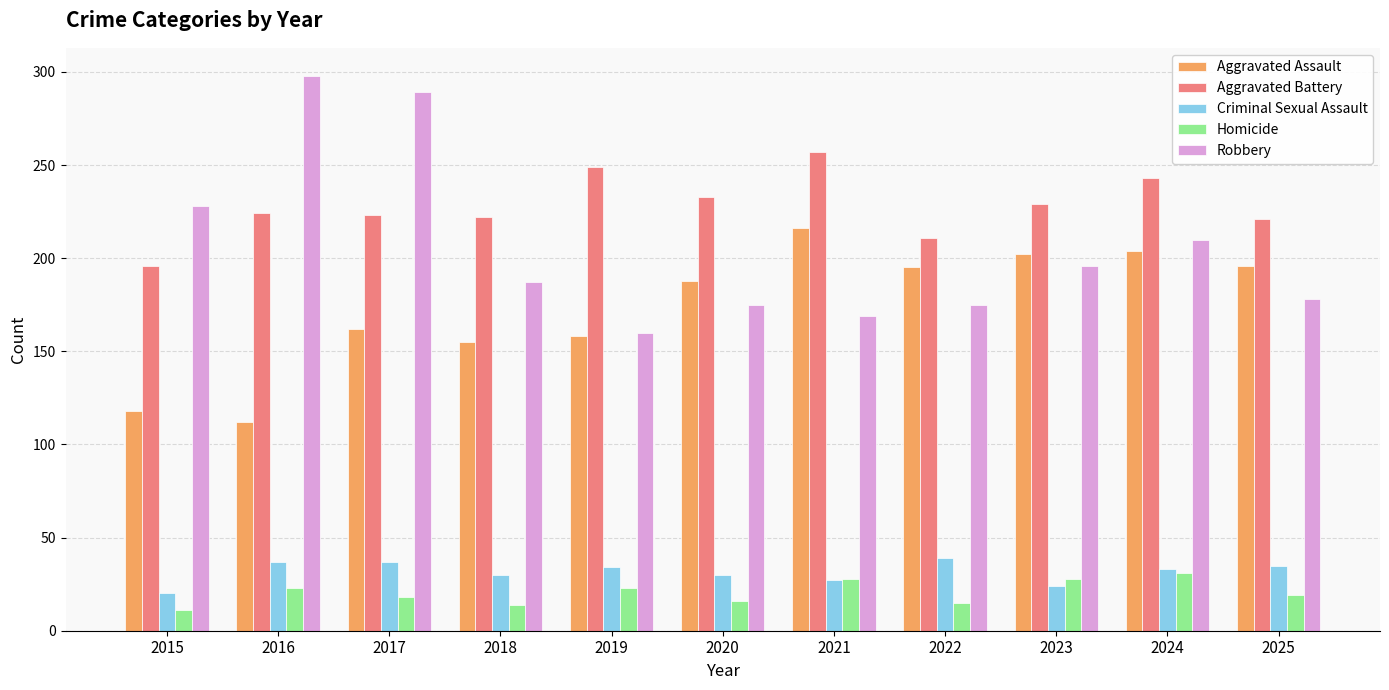

True or false: Aggravated Assault has a value of 45 at 2017.

False